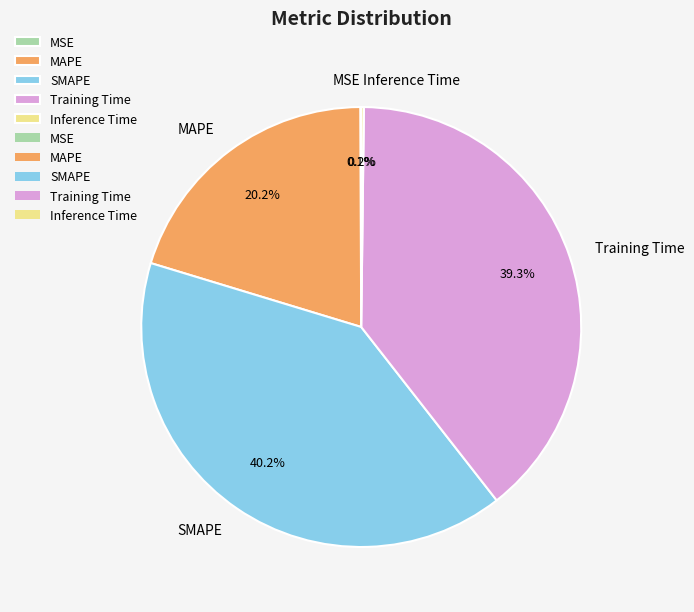

Between SMAPE and MAPE, which is larger?

SMAPE